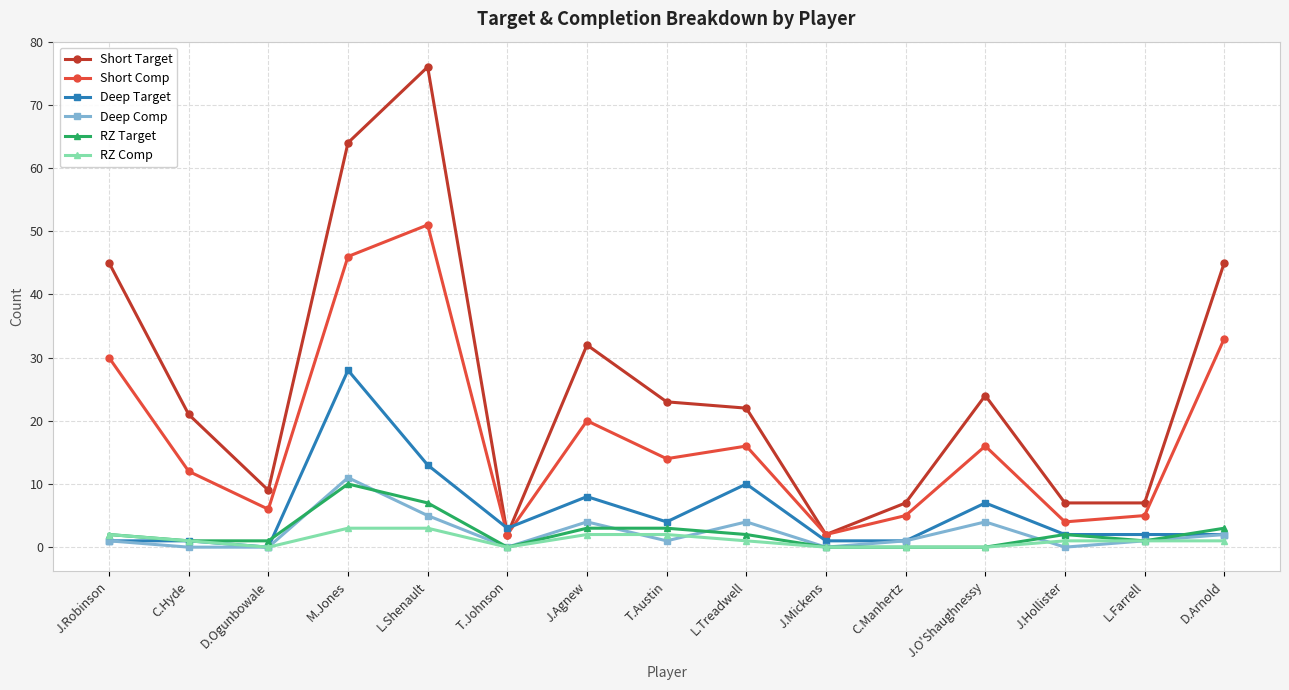

What is the label of the 2nd point from the right?

L.Farrell